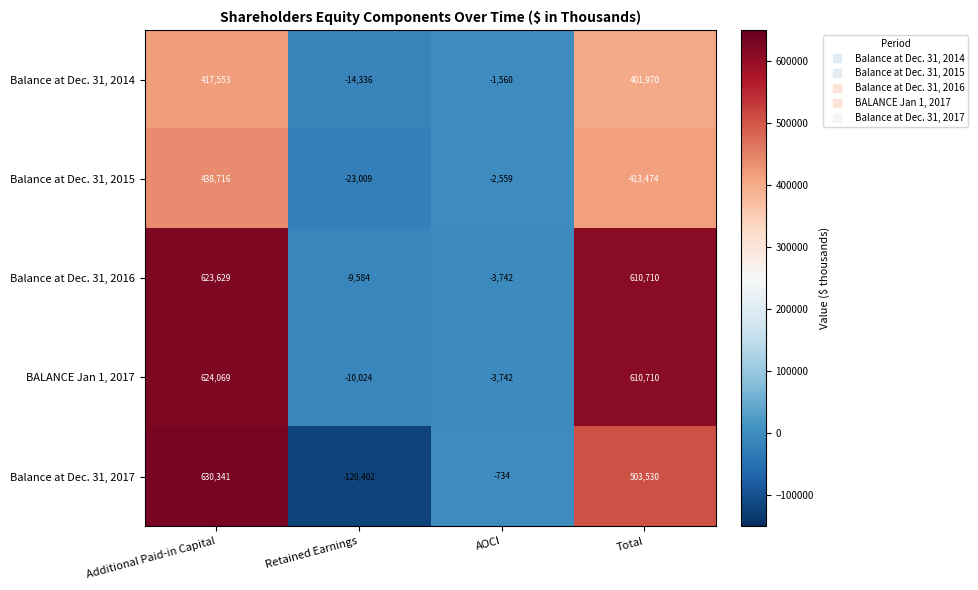

True or false: Balance at Dec. 31, 2015 has a value of 185037 at Total.

False